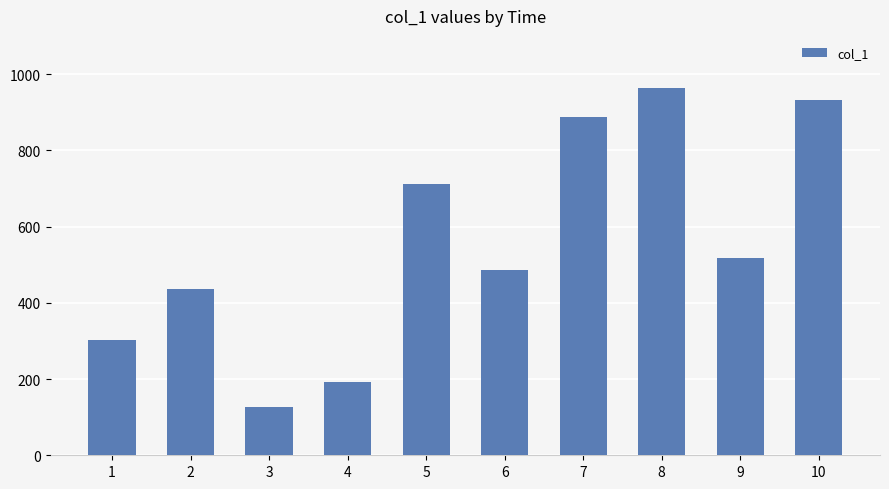

Which has a higher value, 7 or 6?

7